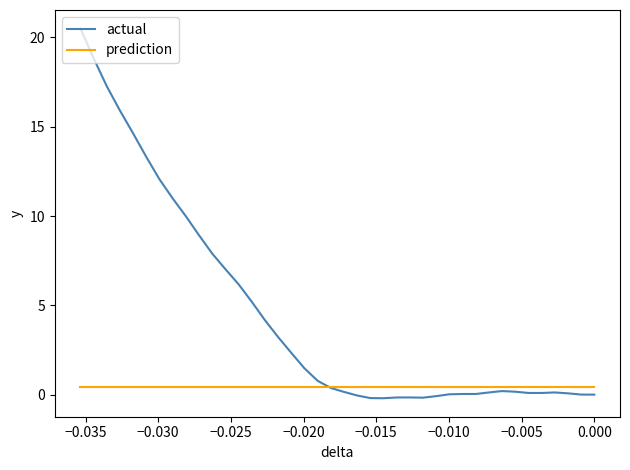

How many data points in actual are less than 0?

7